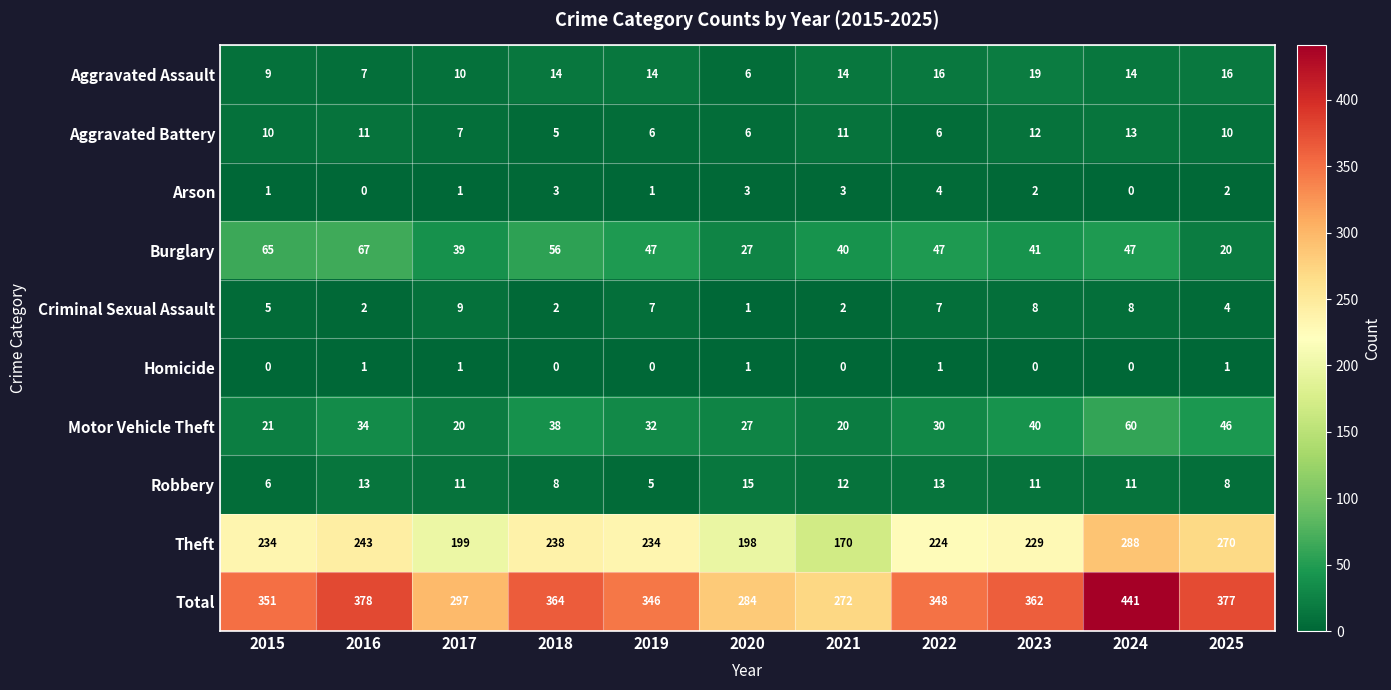

True or false: Aggravated Assault has a value of 5 at 2019.

False